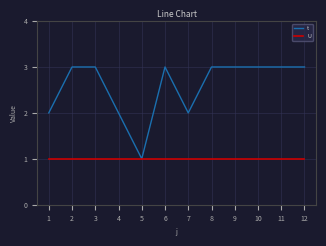

Which series has the largest total across all categories?

t